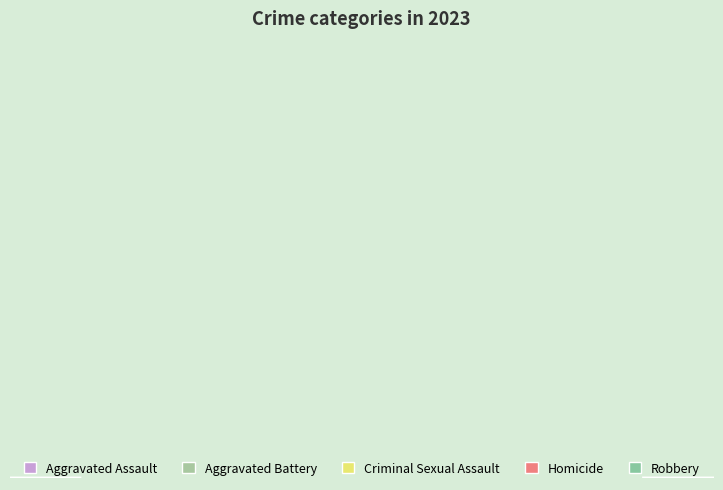

How many slices are in this pie chart?

5